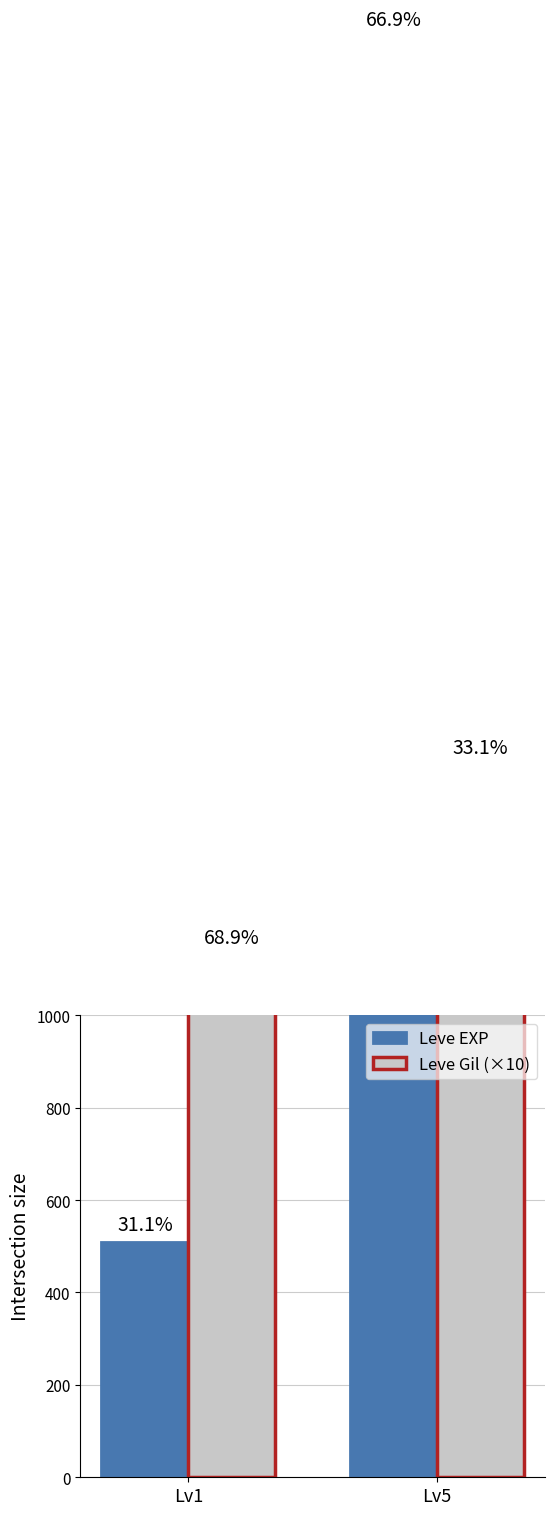

What is the value of the Leve EXP bar at the 2nd from the left?

3117.5